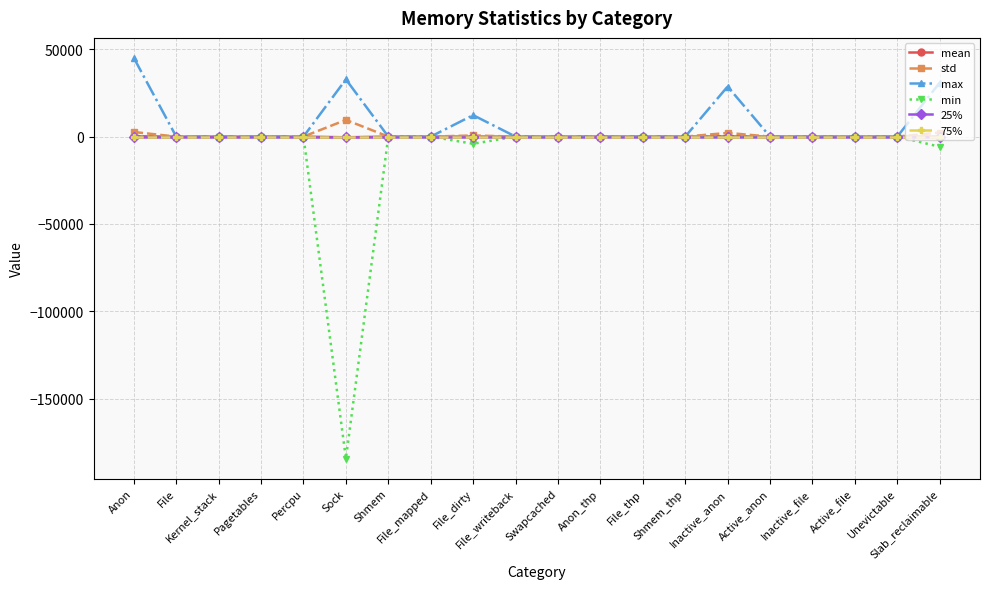

Is this an area chart (filled region under the line)?

No